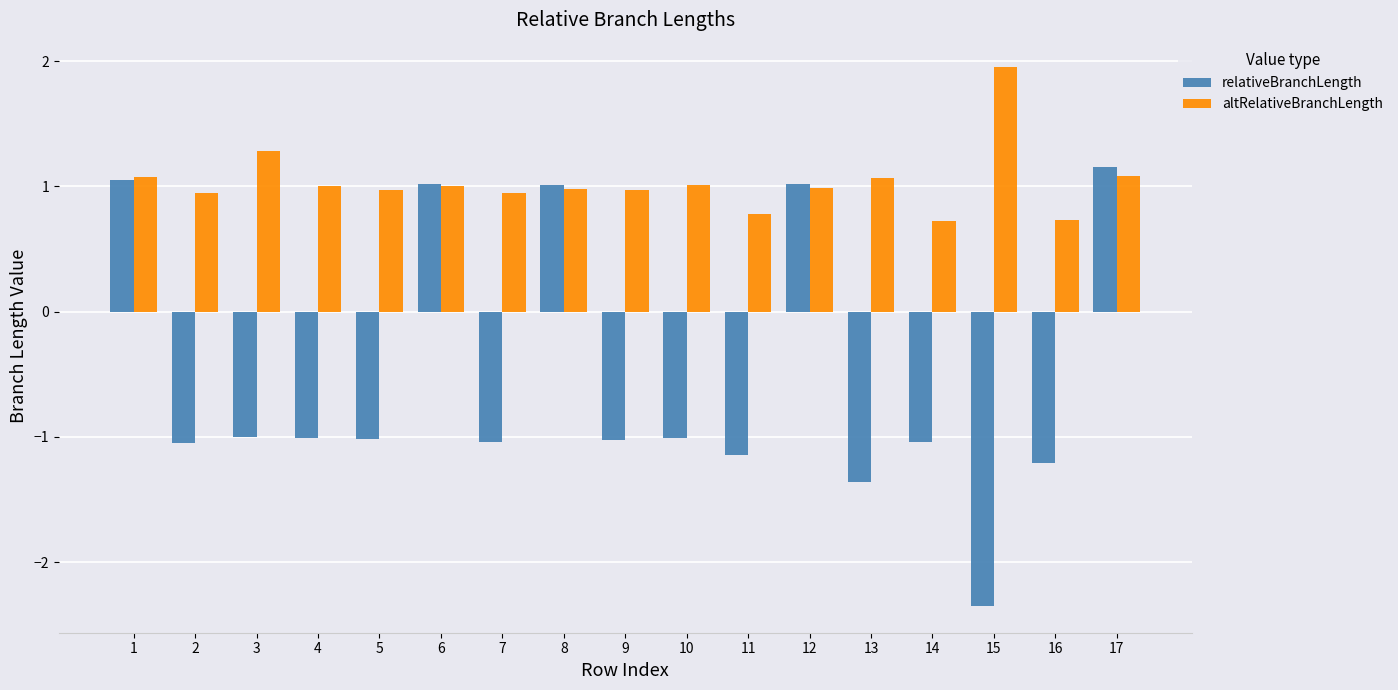

Count the number of categories in the chart.

17